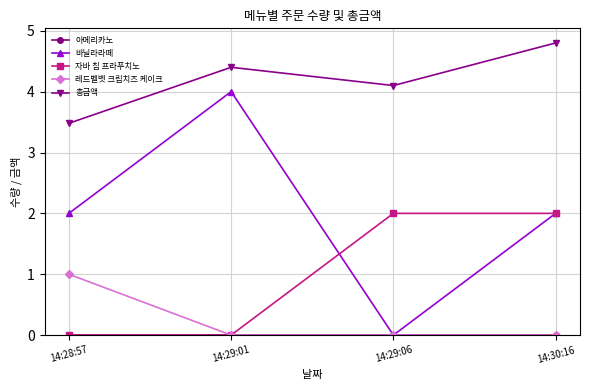

The value of 레드벨벳 크림치즈 케이크 at 14:29:01 is 0.0. True or false?

True